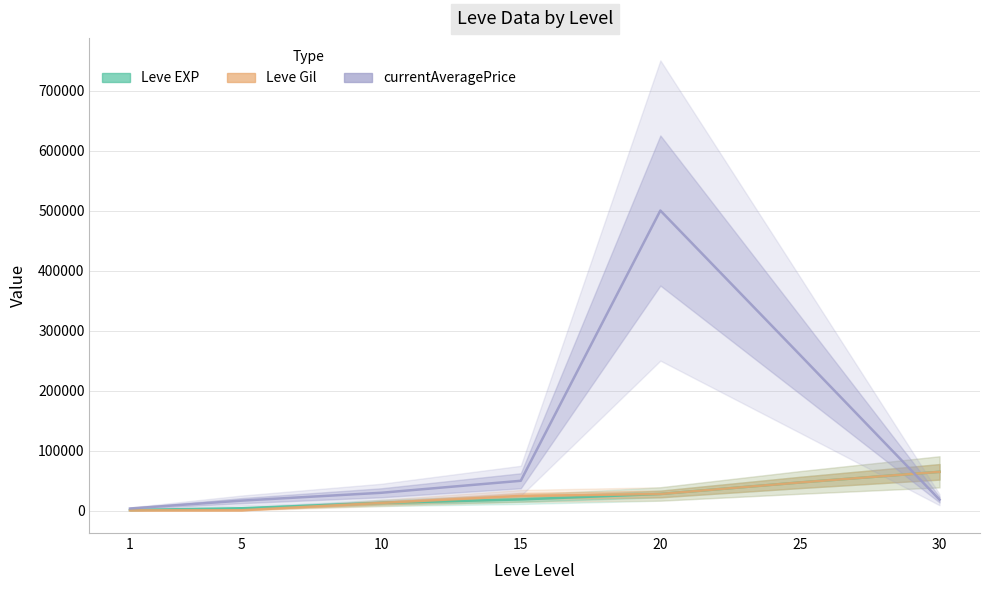

What are all the series names shown in the legend?

Leve EXP, Leve Gil, currentAveragePrice